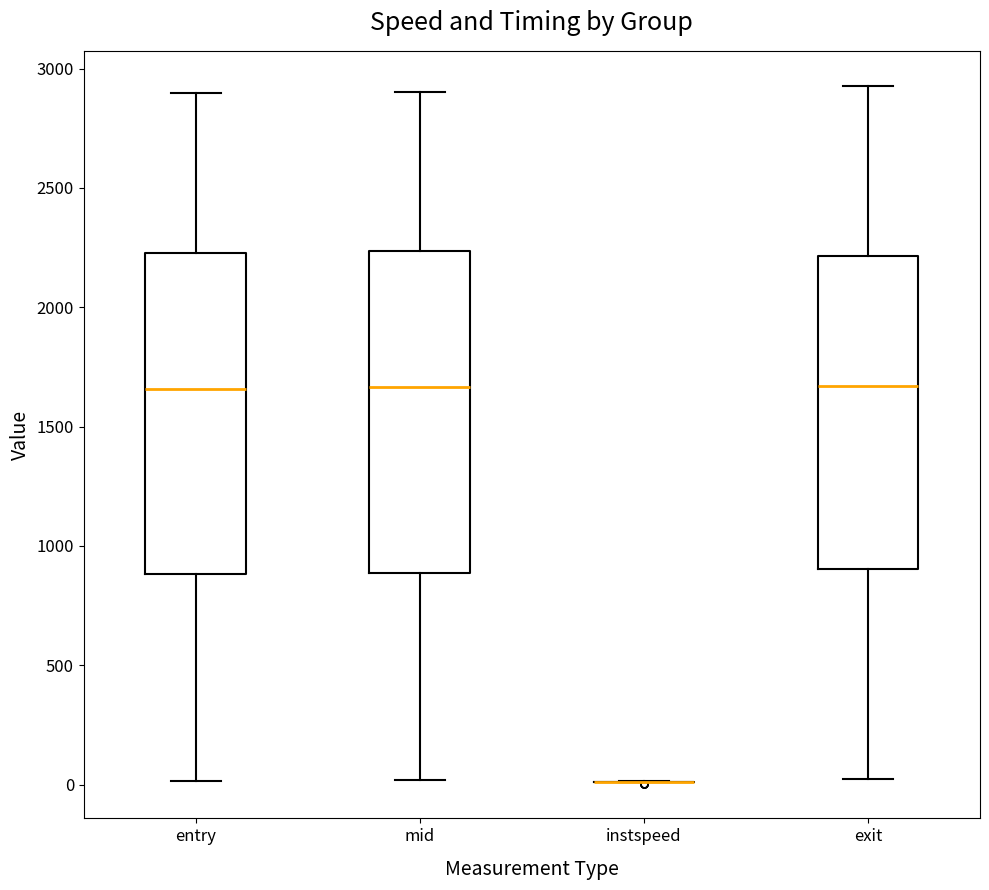

Reading left to right, transcribe this box plot: for each box, give where its median line is, the range the box spans, and where its two whiskers end, as read against the y-axis. The values are not printed on the chart, so give them approximately, as read against the axis.

entry: median 1650, box 900 to 2250, whiskers 0 to 2900
mid: median 1650, box 900 to 2250, whiskers 0 to 2900
instspeed: box collapsed to a line at 0, whiskers 0 to 0
exit: median 1650, box 900 to 2200, whiskers 0 to 2950